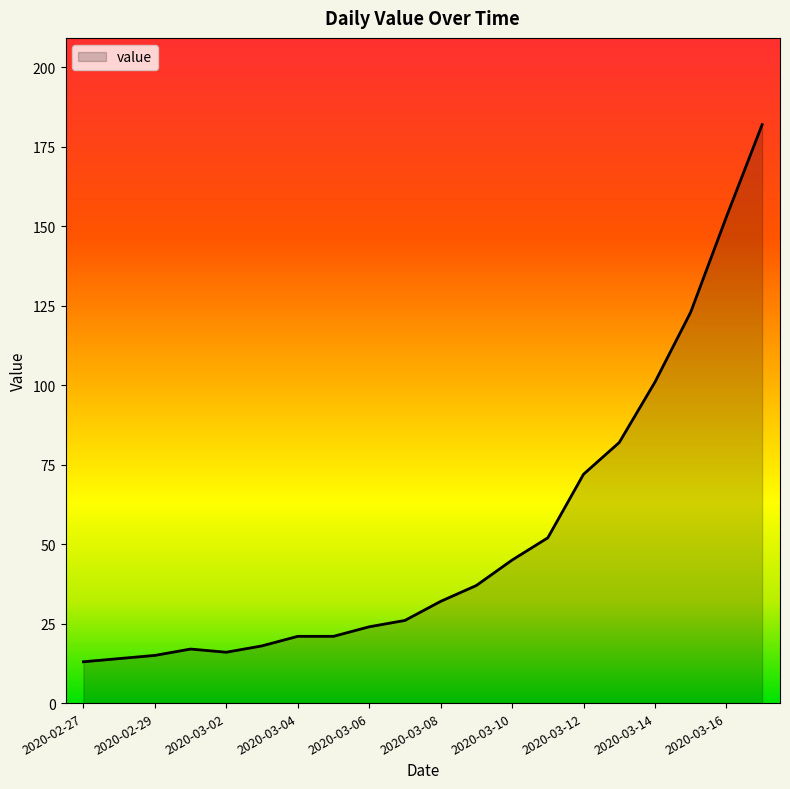

Reading right to left, what are all the values shown in this chart?

182	153	123	101	82	72	52	45	37	32	26	24	21	21	18	16	17	15	14	13